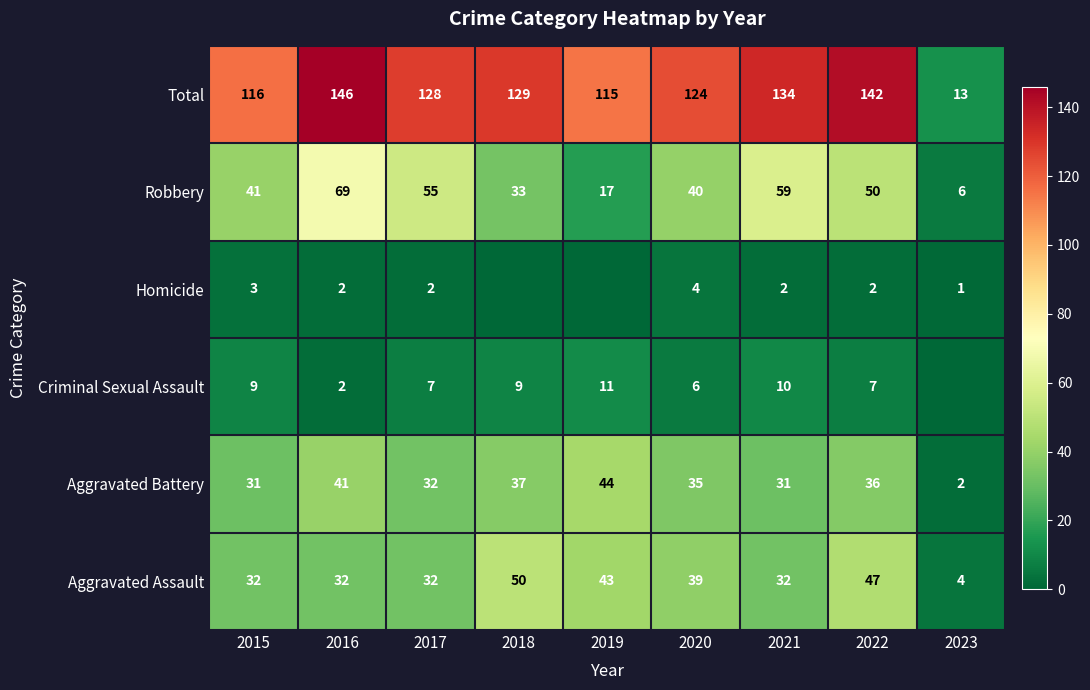

Where does the Aggravated Battery series first go above 35?

2016